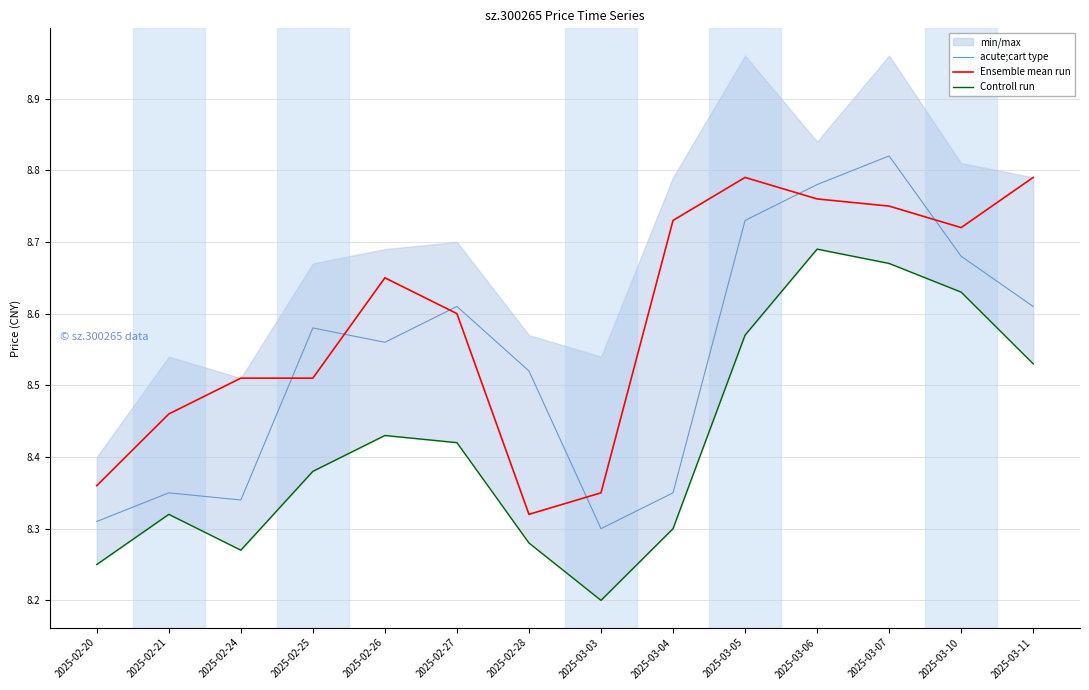

Is the value of Controll run at 2025-02-24 greater than the value of acute;cart type at 2025-03-04?

No